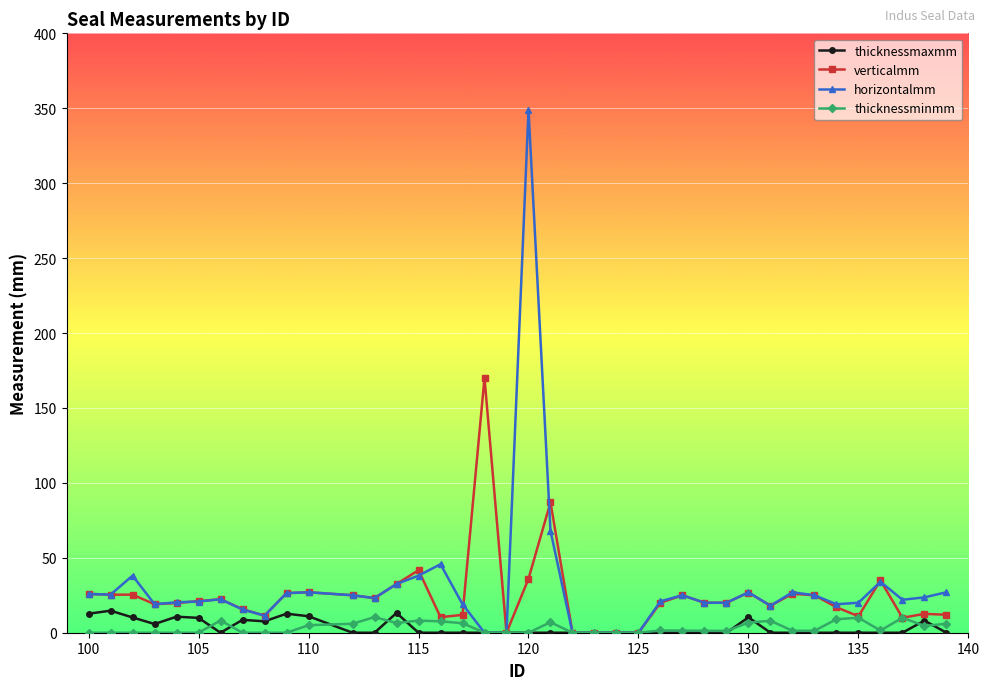

What is the highest value of the horizontalmm series?

349.0